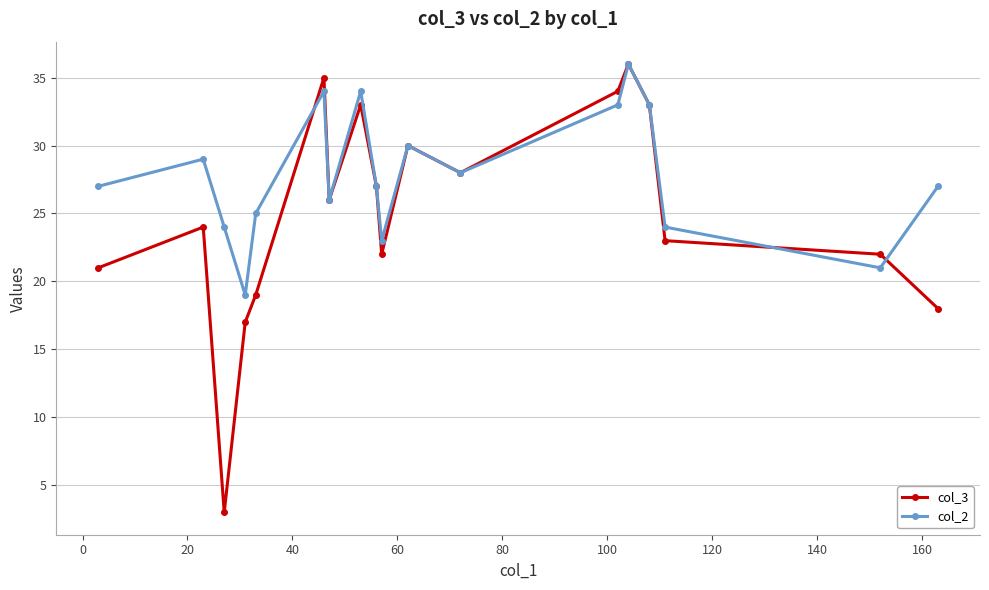

Reading right to left, what are all the values shown in this chart?

col_3: 18	22	23	33	36	34	28	30	22	27	33	26	35	19	17	3	24	21
col_2: 27	21	24	33	36	33	28	30	23	27	34	26	34	25	19	24	29	27